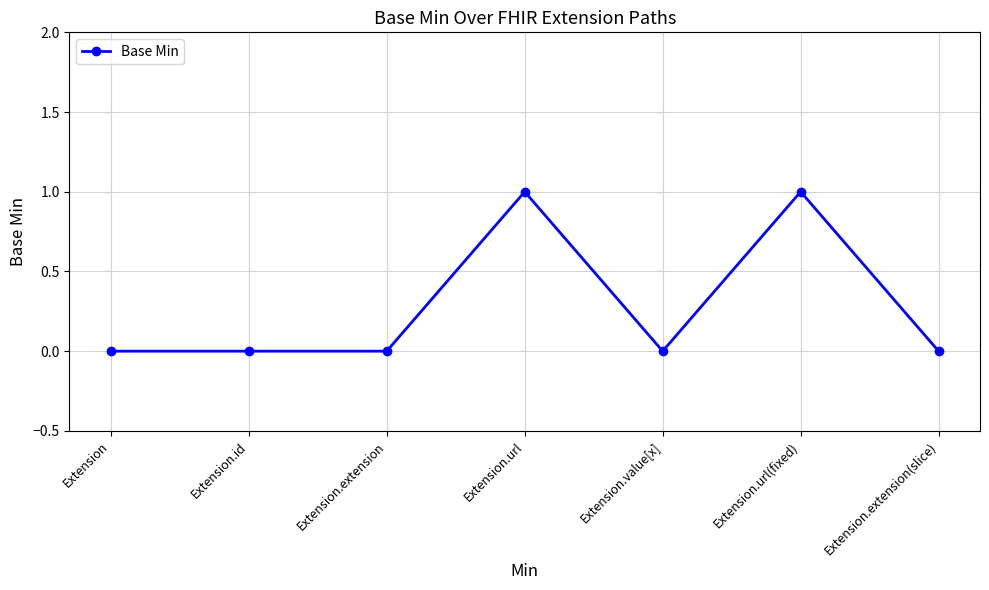

True or false: the data shows -1 at Extension.extension(slice).

False